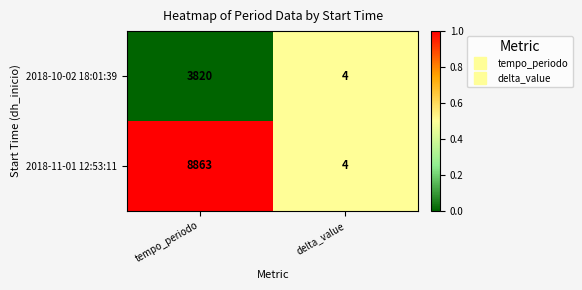

Which series has the largest total across all categories?

2018-11-01 12:53:11